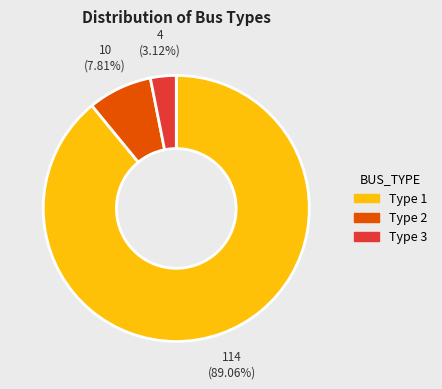

What is the ratio of the value at Type 2 to the value at Type 3?

2.5